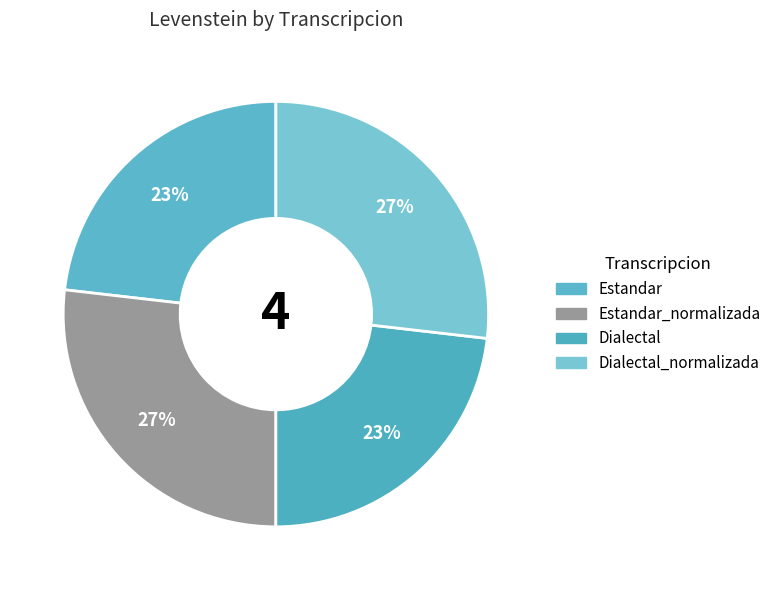

Which slice is the smallest?

Estandar